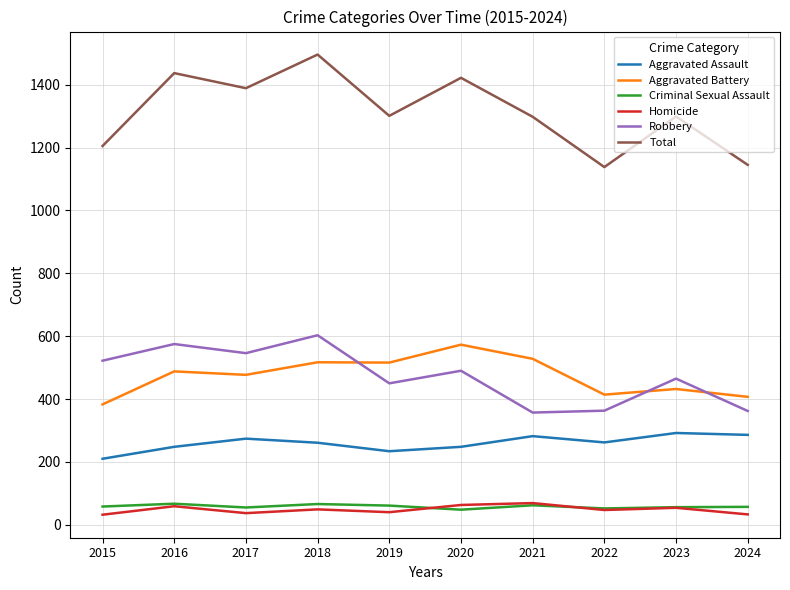

True or false: Total has a value of 1437 at 2016.

True